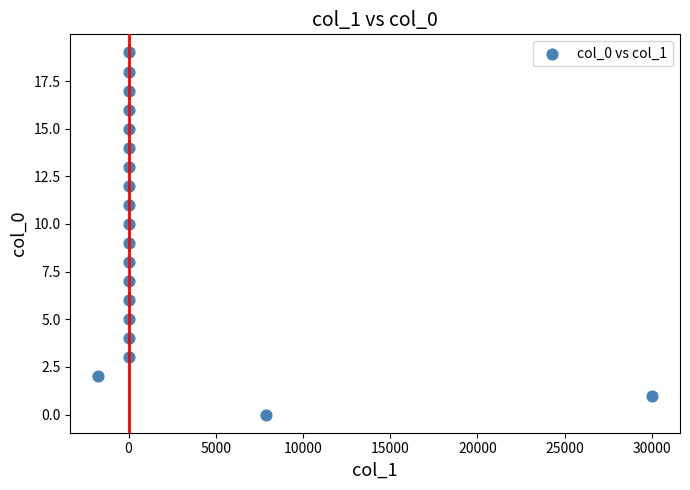

What is the range of Y values (max minus min)?

19